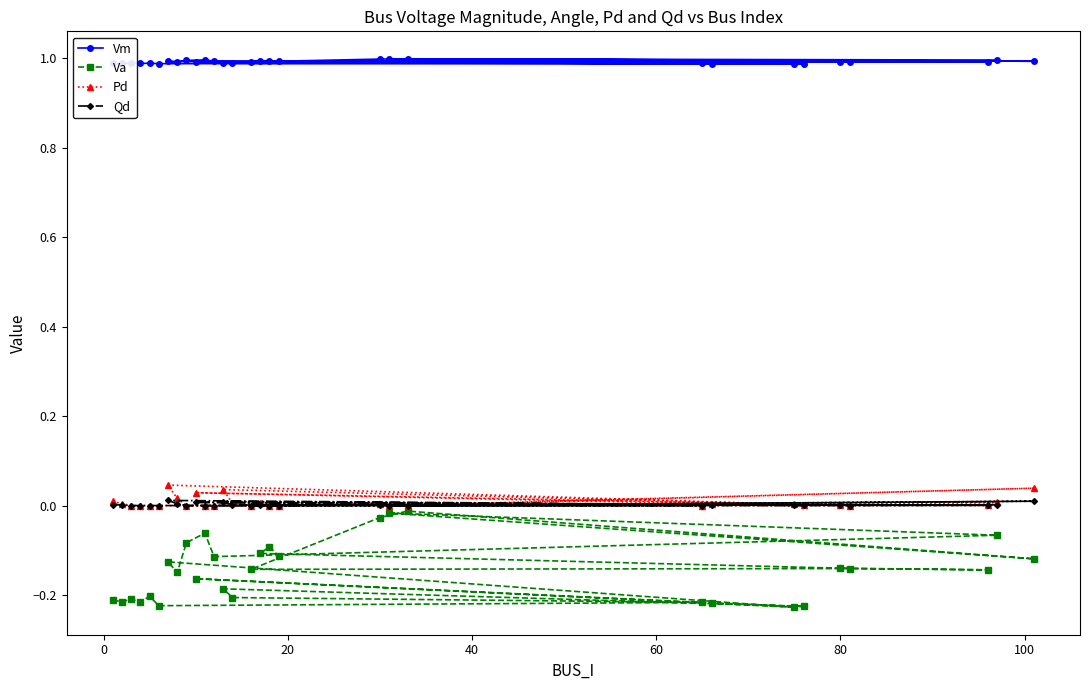

How many lines are shown in the chart?

4